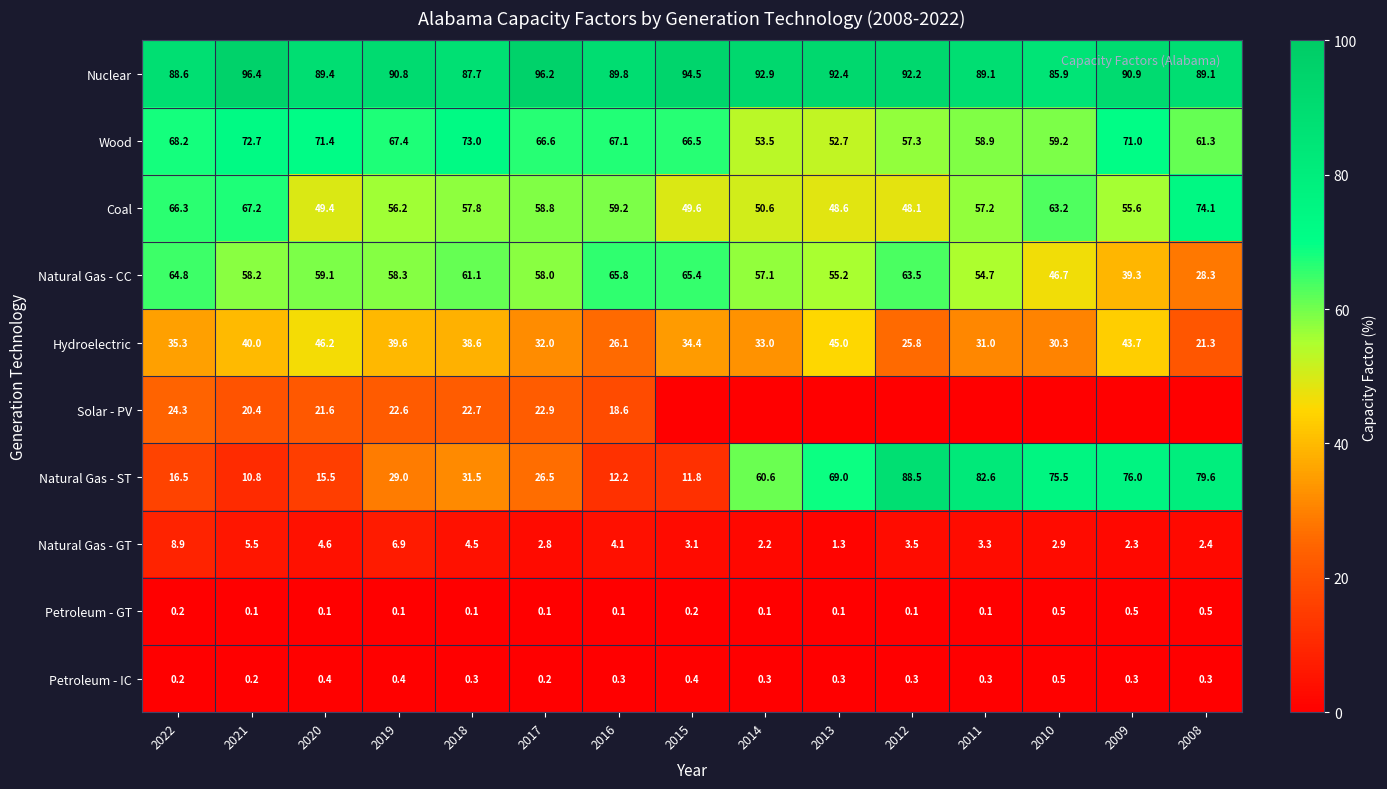

At which category is the sum across all series the highest?

2009